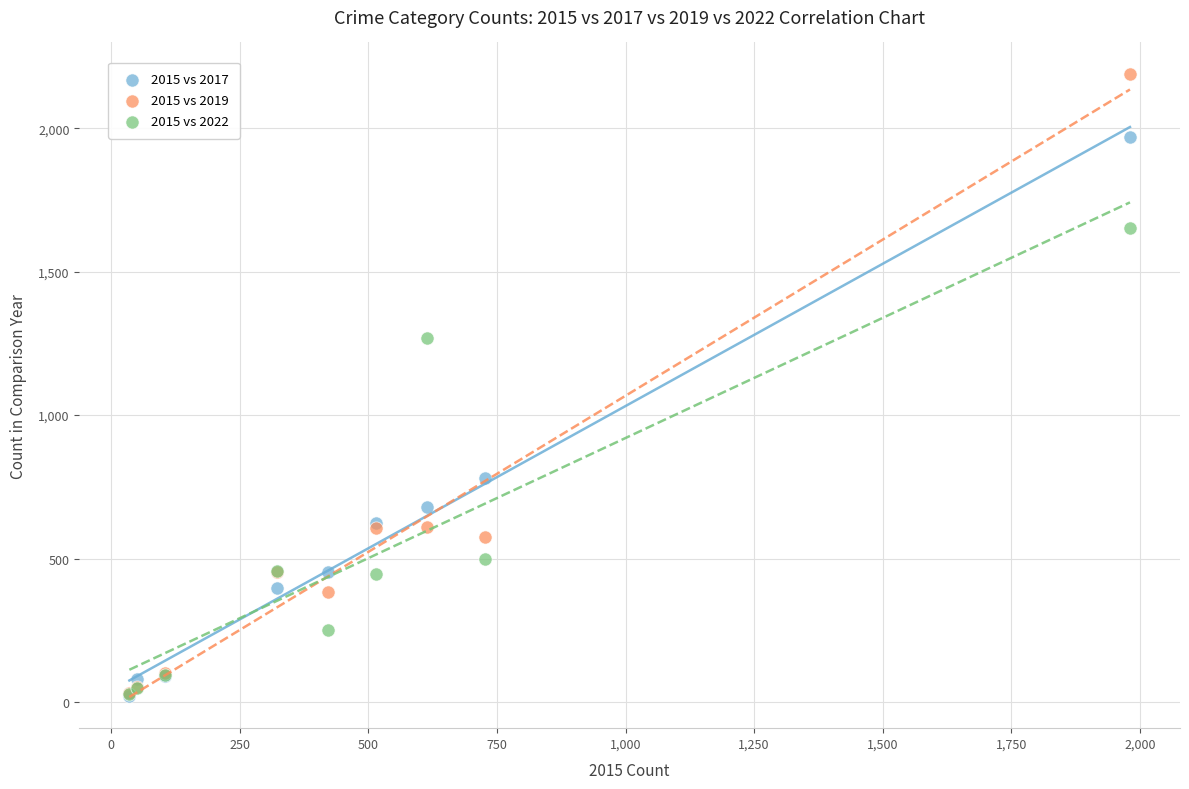

Across all series, what Y value is closest to 1106?

1270